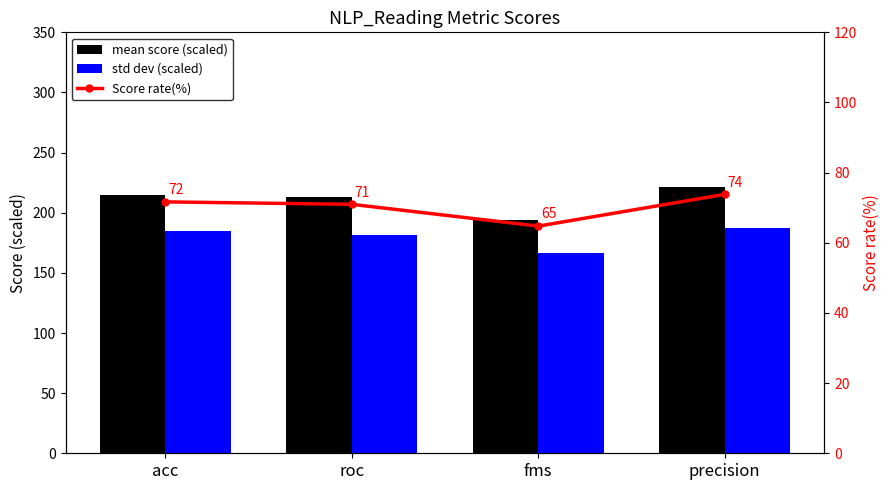

What is the difference between the maximum and minimum values in the Score rate(%) series?

9.1